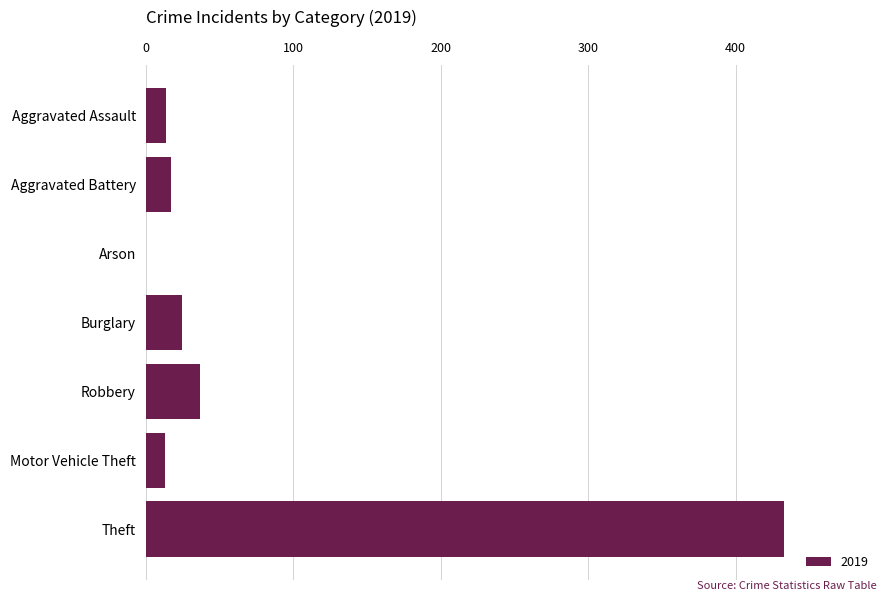

What is the sum of the values at Arson and Aggravated Assault?

14